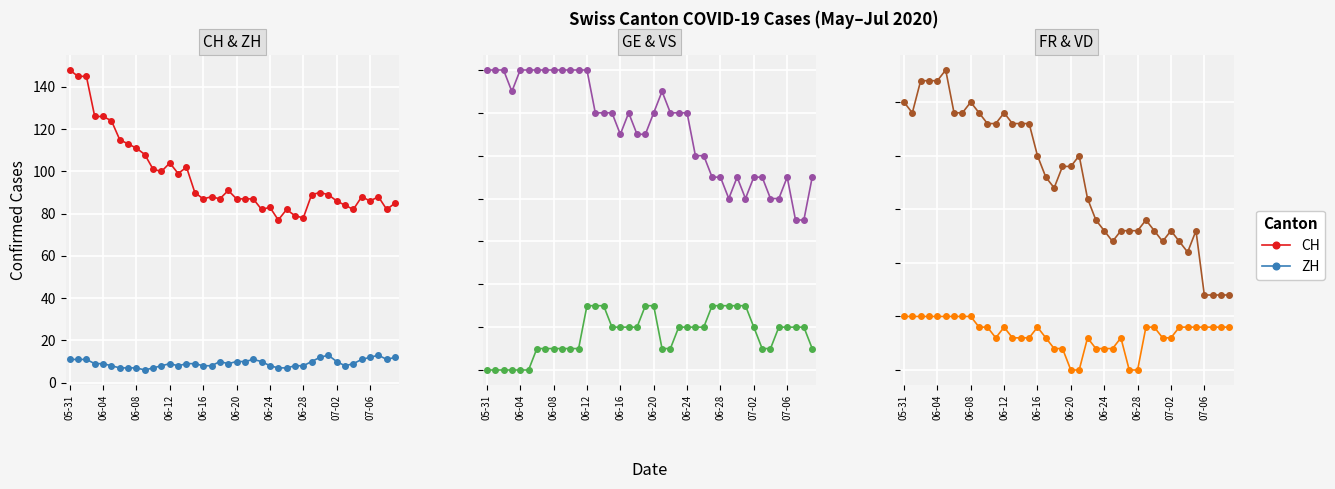

What is the total value across all series at 18?

133